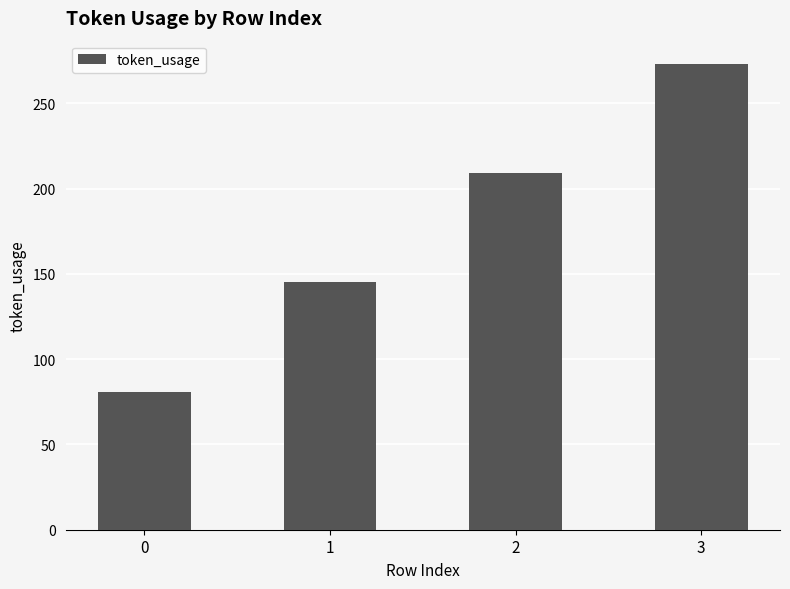

Rank the categories by value from highest to lowest.

3, 2, 1, 0